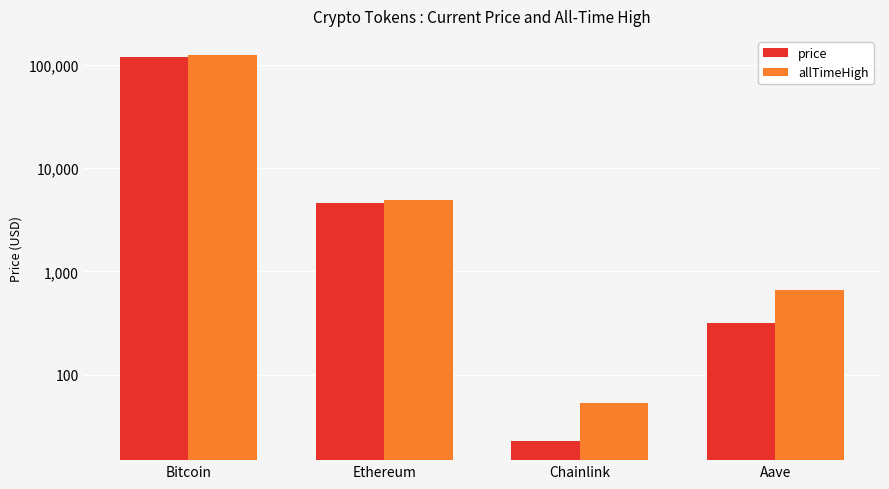

Between Ethereum and Bitcoin, which is larger?

Bitcoin